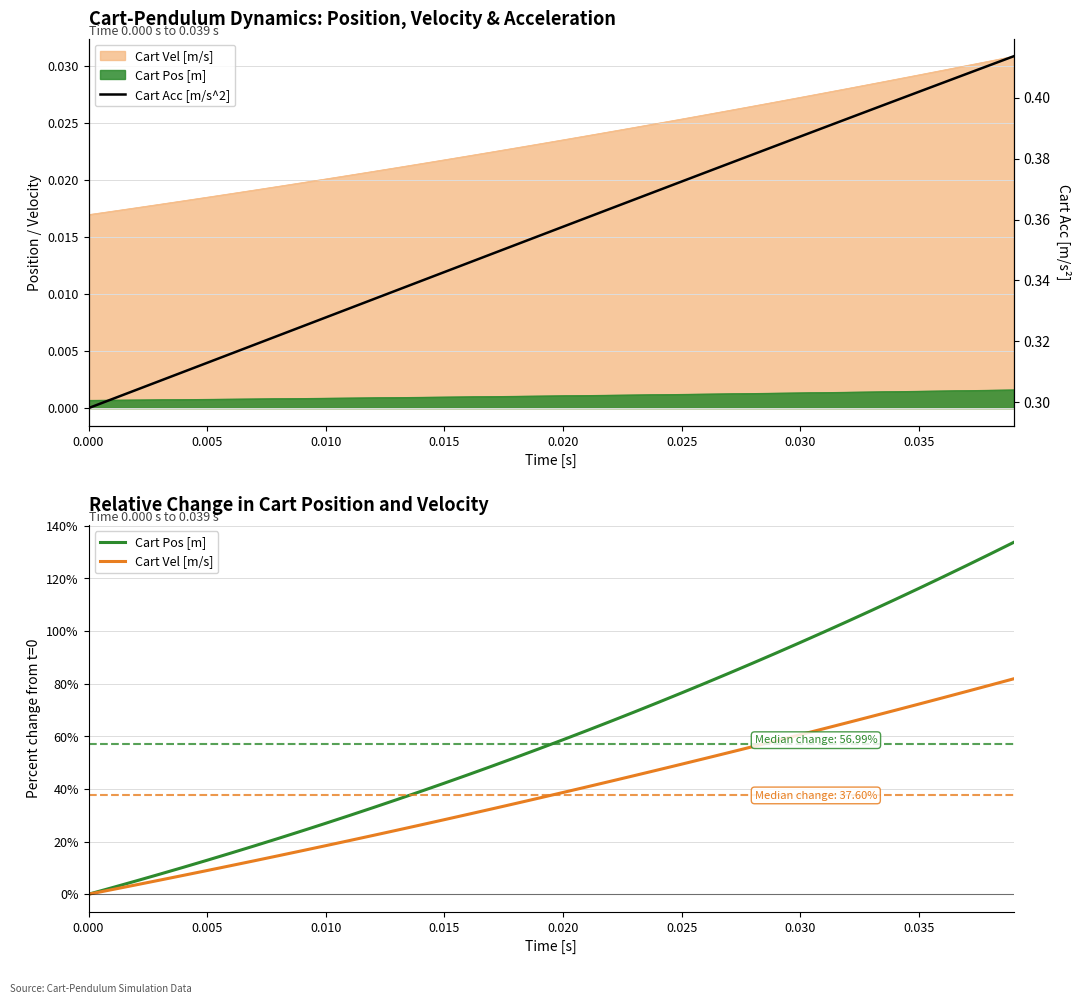

What is the lowest value of the Cart Acc [m/s^2] series?

0.3